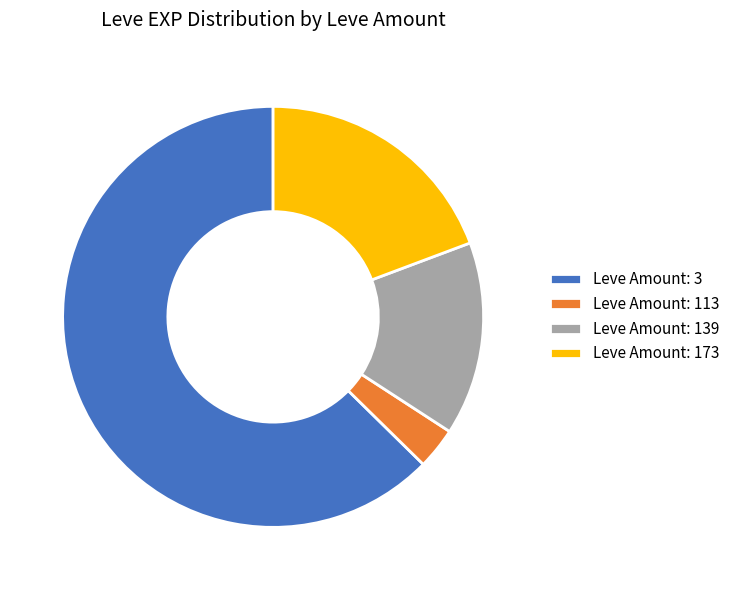

Is there a majority slice in this chart?

Yes